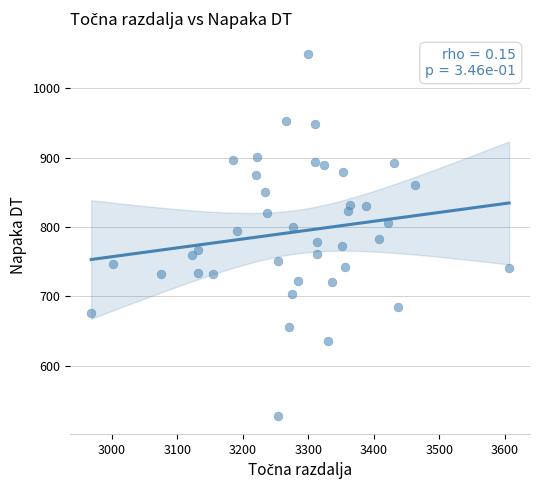

What is the range of Y values (max minus min)?

521.6